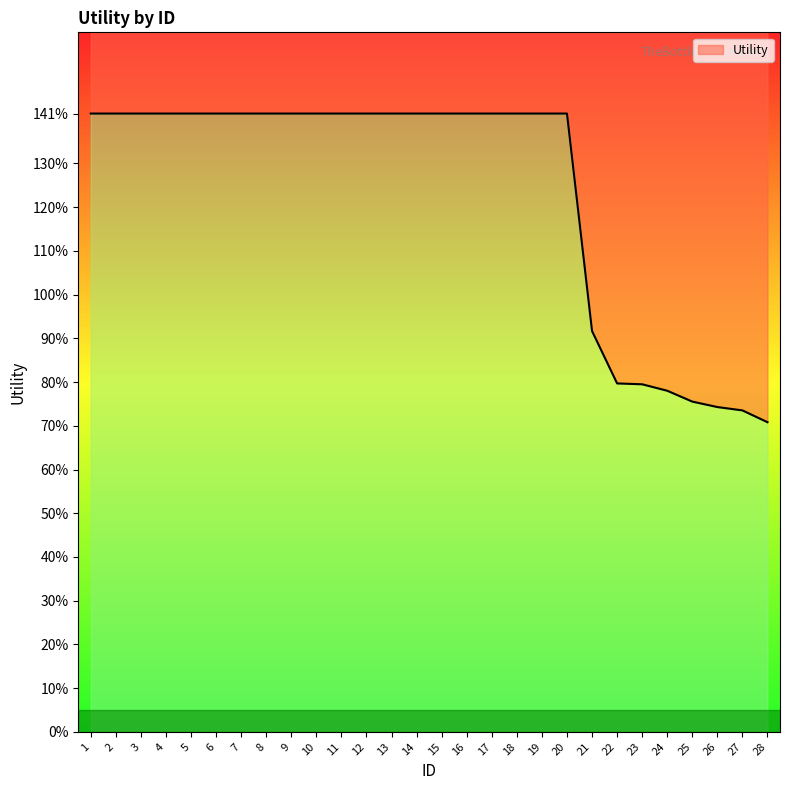

At which label does the data first exceed 1?

1